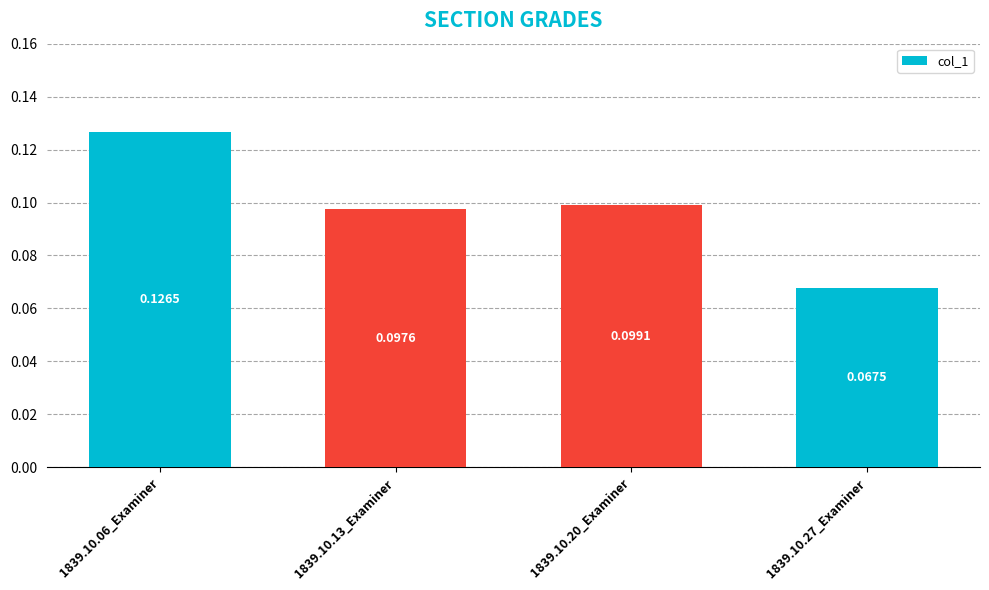

The value at 1839.10.13_Examiner is 0.0. True or false?

False